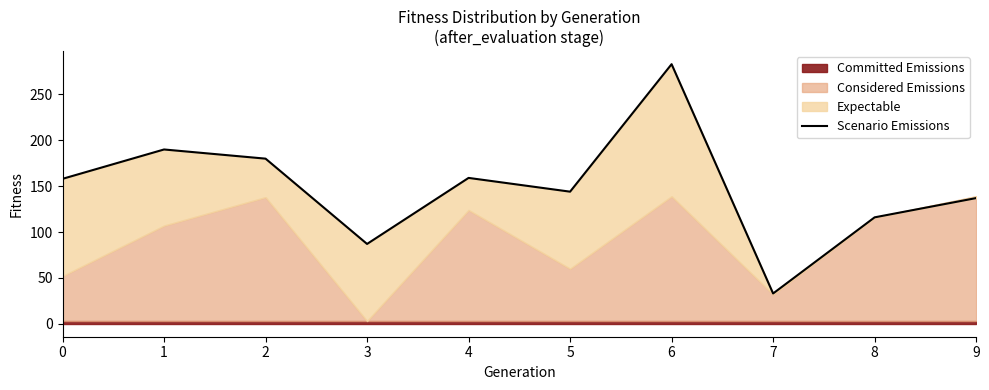

What is the difference between the maximum and minimum values?

250